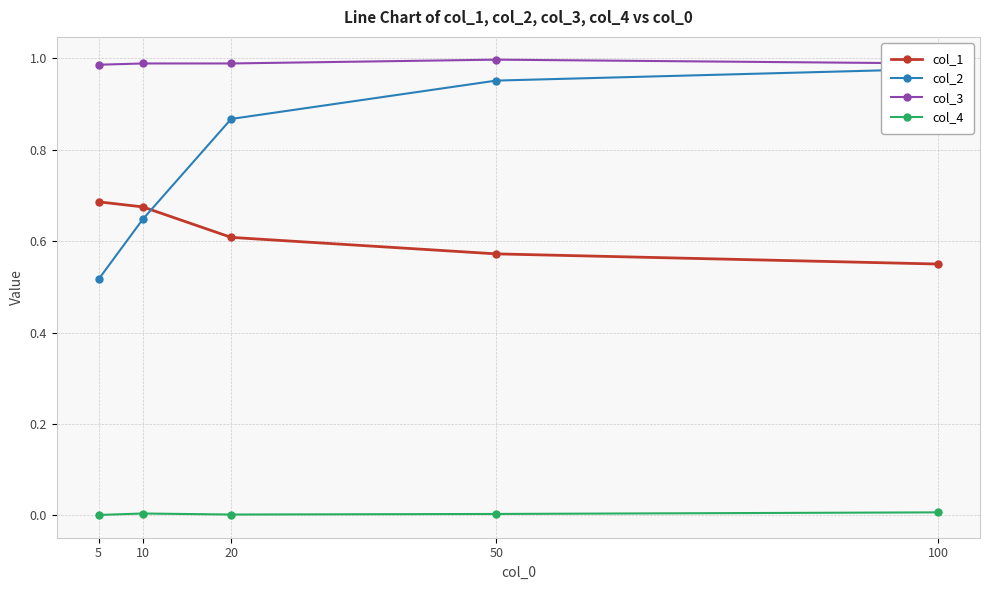

What is the value of the col_3 point at the 4th from the left?

1.0